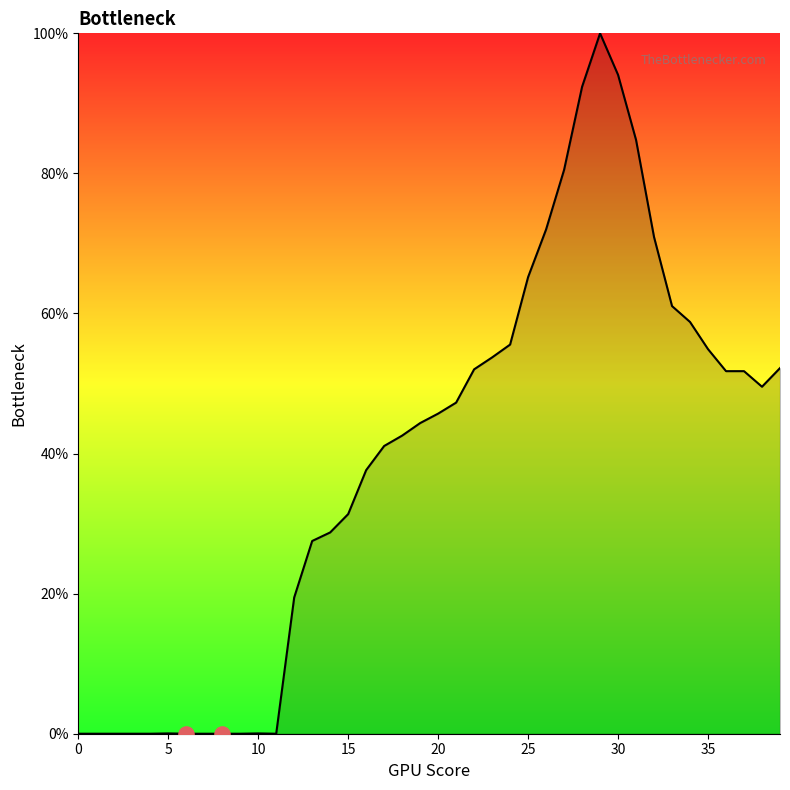

What is the greatest value displayed?

100.0